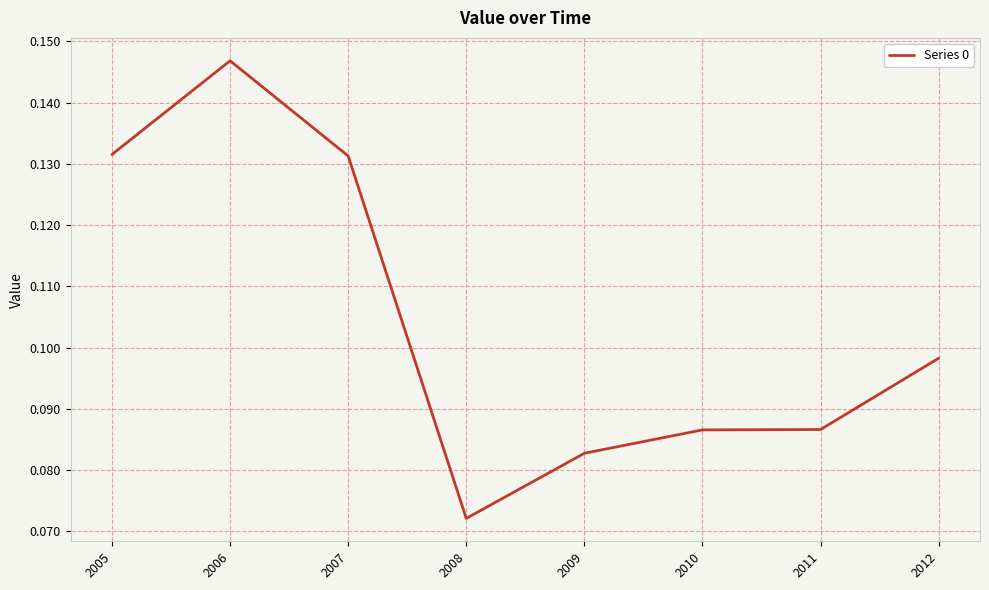

The value at 2006 is 0.2. True or false?

False